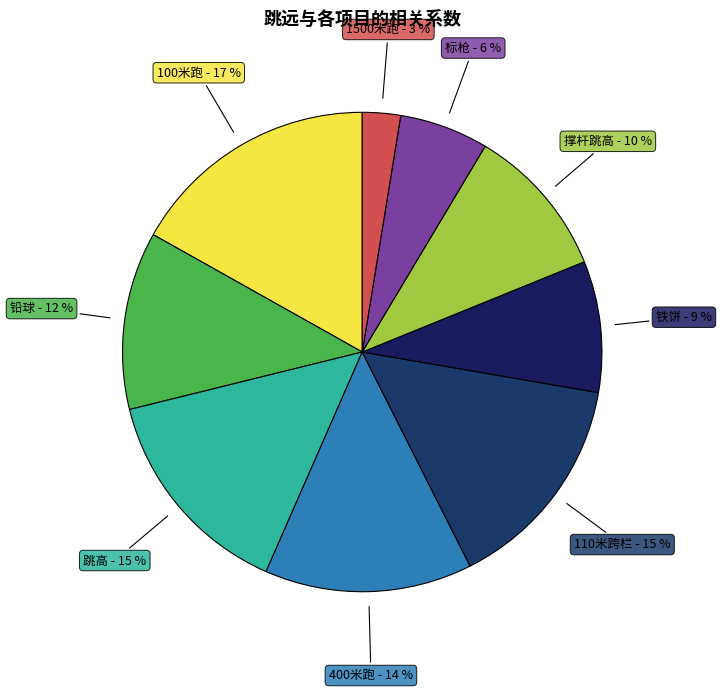

How many slices are in this pie chart?

9